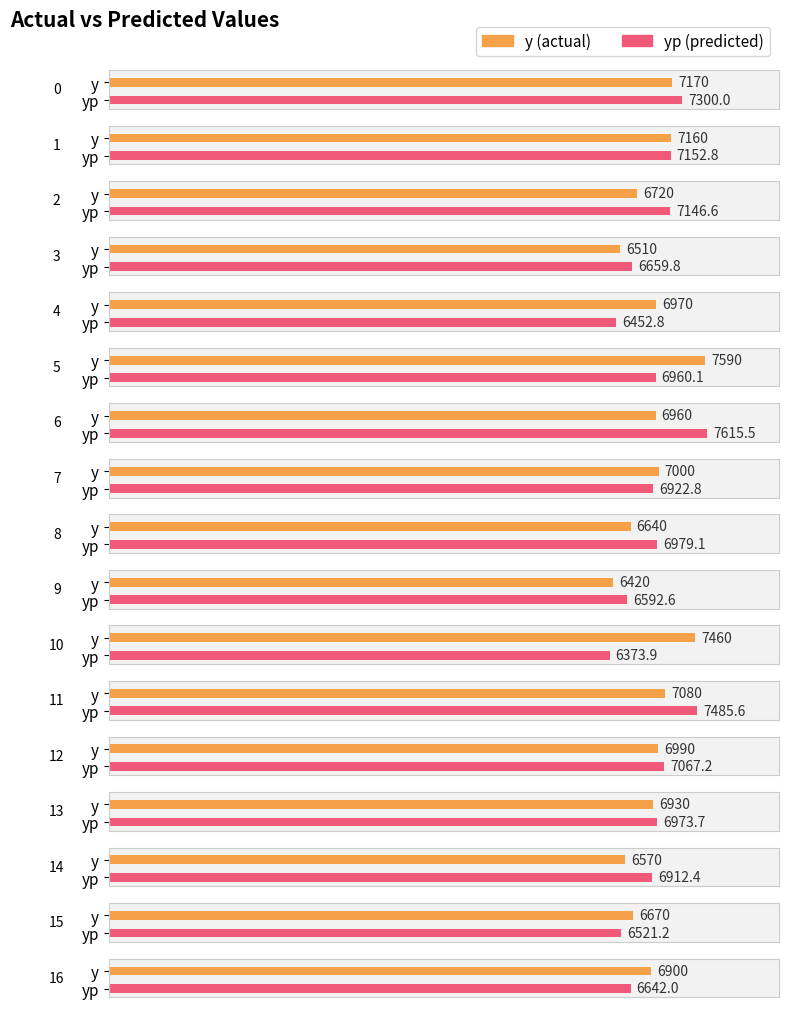

What is the total value across all series at 12?

14057.2